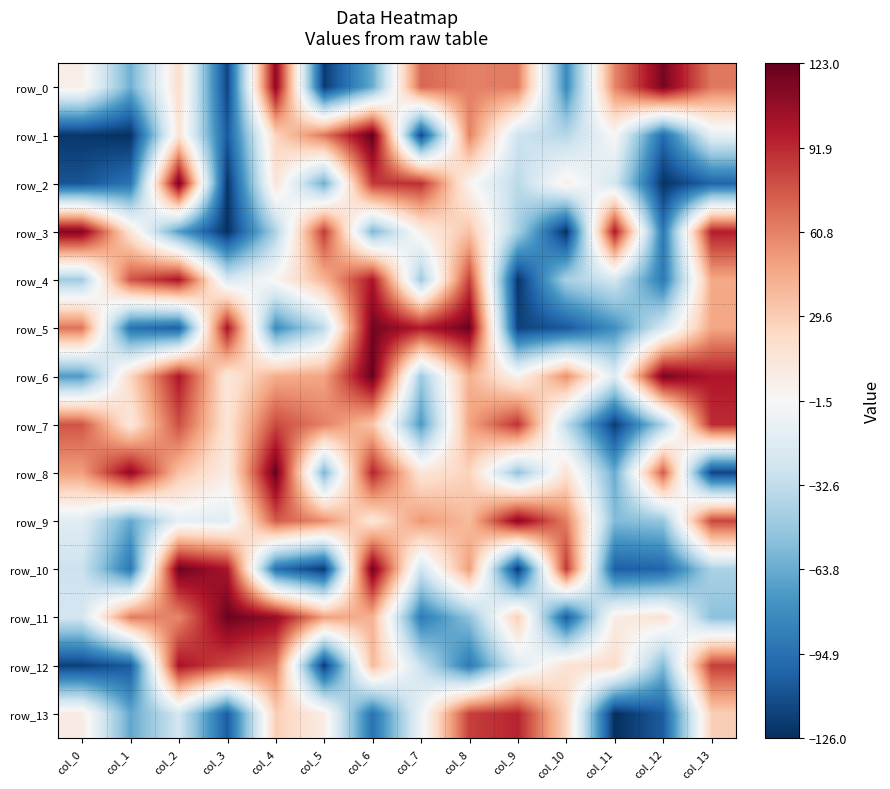

Reading left to right, extract all data points from this chart.

row_0: 6	-62	20	-116	110	-120	-64	70	61	63	-81	59	117	64
row_1: -122	-125	15	-106	26	65	123	-114	61	-27	-37	-1	-97	-13
row_2: -109	-93	118	-123	15	-63	87	90	1	-35	6	-23	-124	-101
row_3: 114	15	-71	-125	-41	86	-58	6	35	-43	-125	99	-91	96
row_4: -45	77	100	-22	1	41	100	-47	84	-123	-43	-24	-90	46
row_5: 66	-94	-103	101	-80	-34	118	98	120	-117	-107	-78	-22	47
row_6: -72	24	99	12	44	48	122	-47	43	3	56	-18	117	99
row_7: 77	12	79	15	81	61	34	-73	48	89	-34	-120	-42	91
row_8: 50	109	35	8	122	-59	94	14	27	-51	16	-64	75	-116
row_9: -16	-65	-13	-16	75	57	14	53	38	111	62	-56	-50	82
row_10: -28	-91	120	101	-95	-121	119	-26	51	-122	87	-104	-101	-41
row_11: -24	63	59	120	108	50	42	-89	-52	30	-105	8	17	-53
row_12: -118	-106	101	80	64	-120	39	-29	-90	-19	17	21	-56	85
row_13: 9	-66	-24	-105	29	8	-94	-8	84	94	25	-126	-105	29